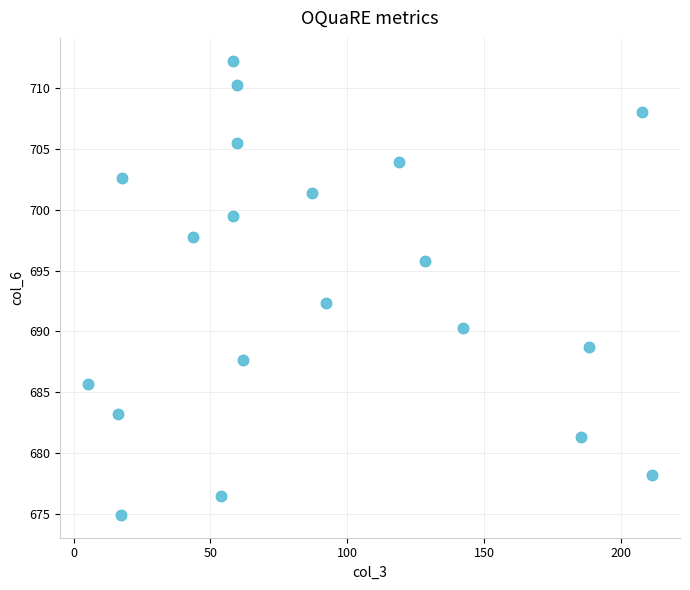

What is the range of Y values (max minus min)?

37.4